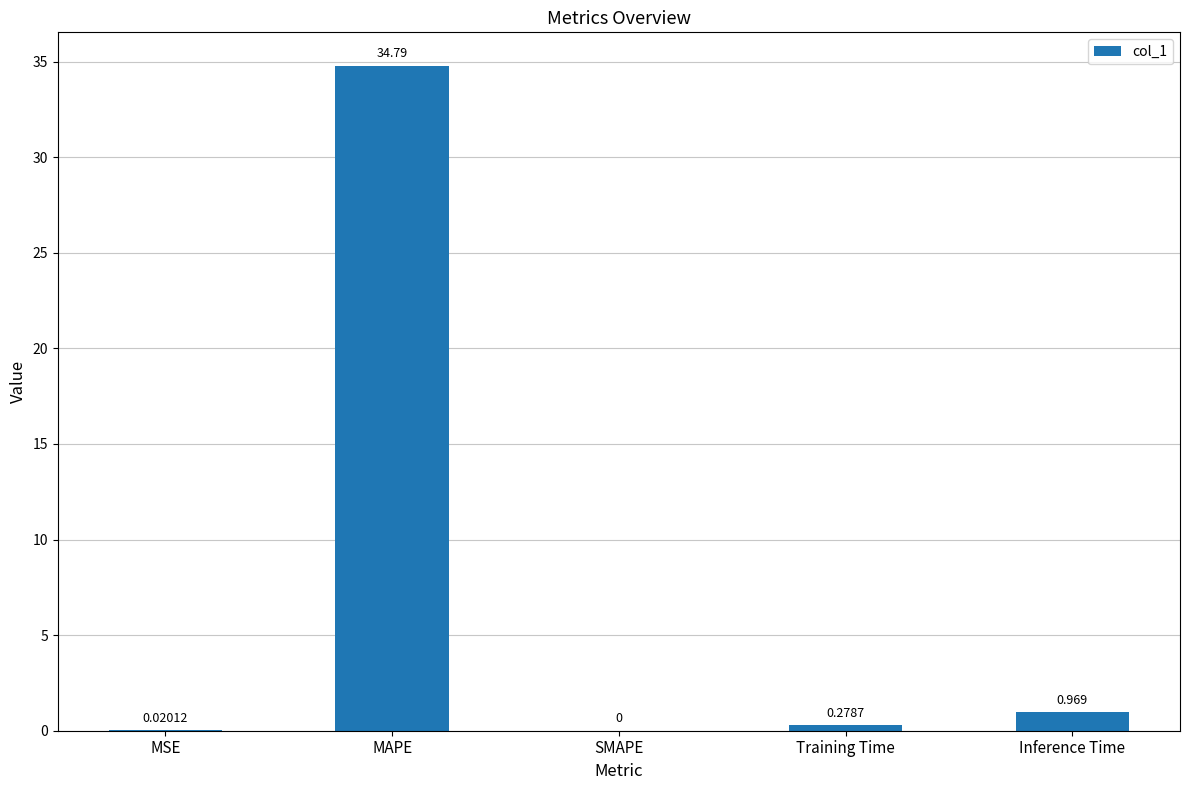

Between Inference Time and Training Time, which is larger?

Inference Time